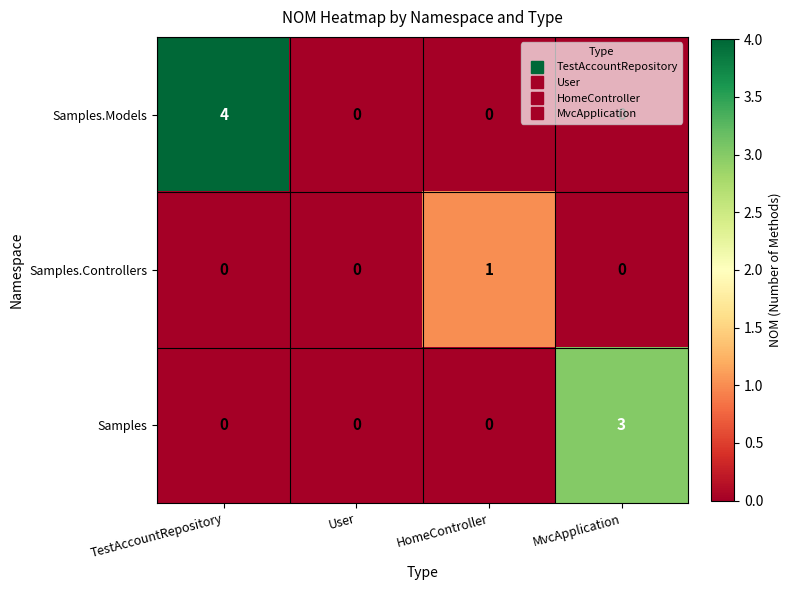

The Samples.Controllers series shows 0 at TestAccountRepository. True or false?

True